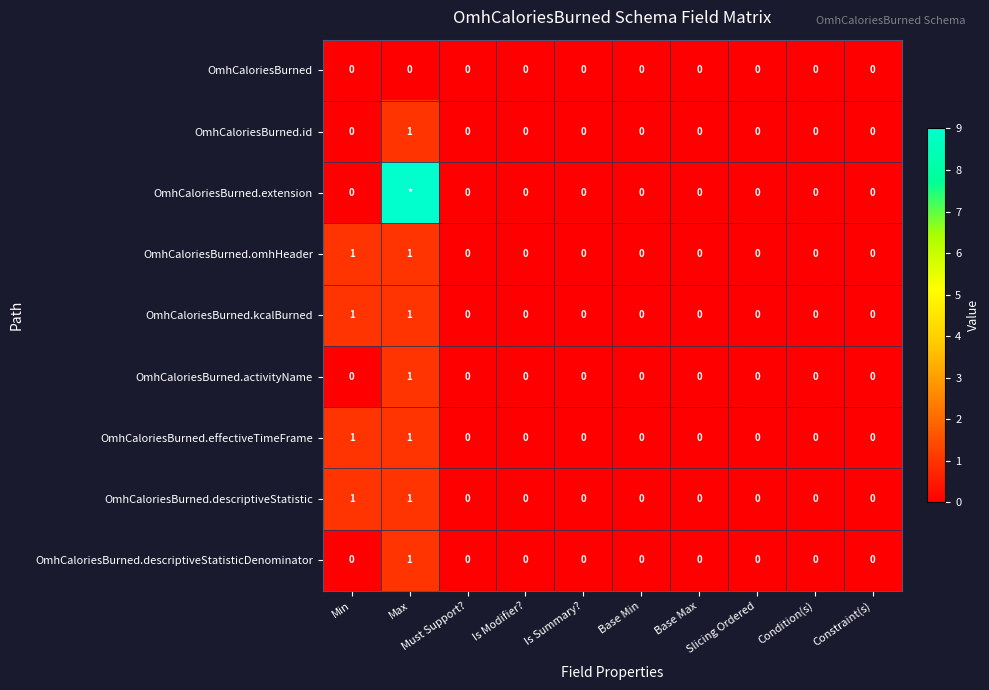

The OmhCaloriesBurned.kcalBurned series shows 0 at Max. True or false?

False